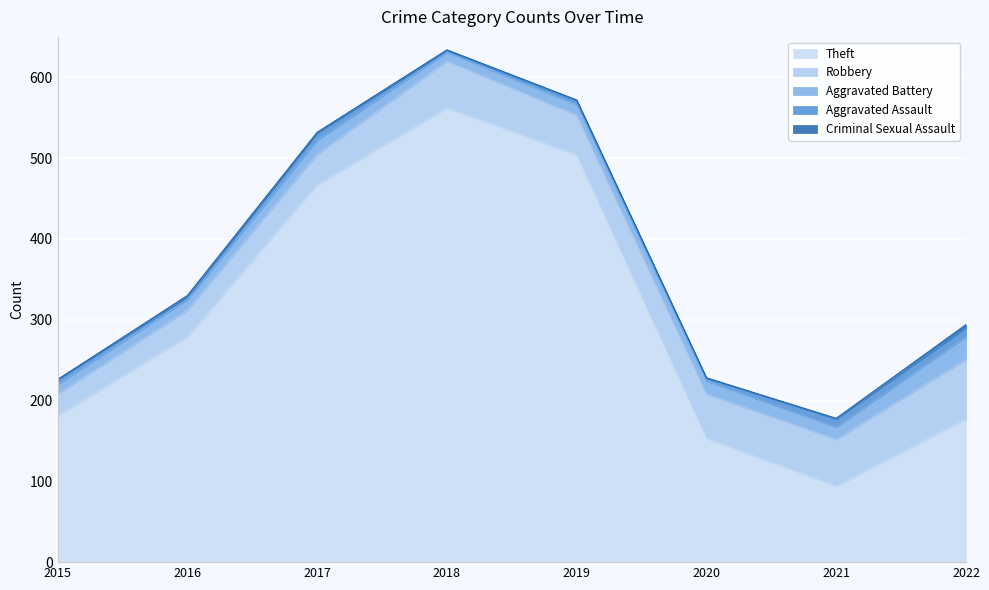

At which category does Criminal Sexual Assault reach its first local peak?

2016